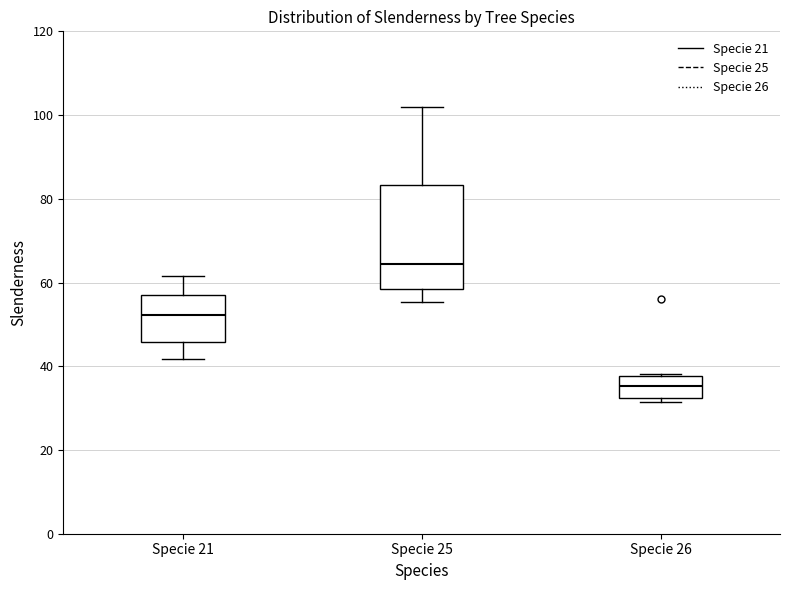

Where does the median line of the box for Specie 21 sit on the y-axis? The values are not printed on the chart, so give them approximately, as read against the axis.

52